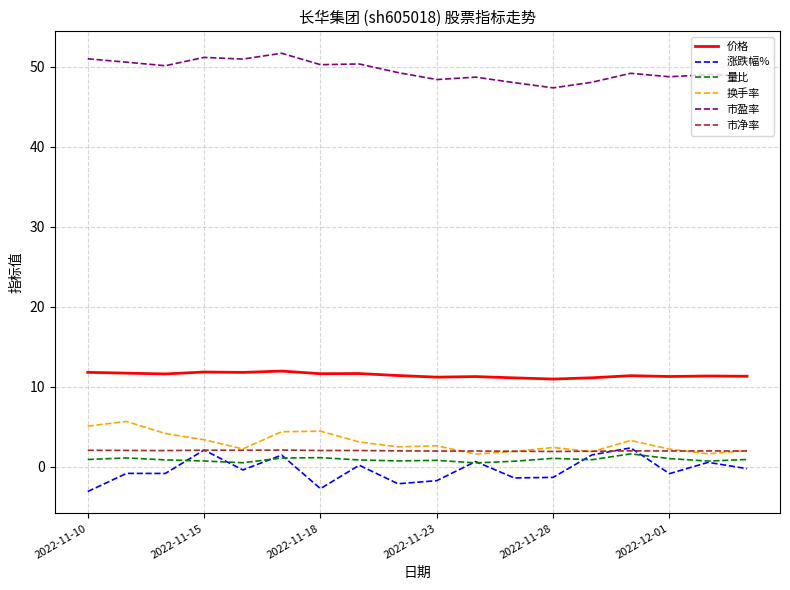

What are all the series names shown in the legend?

价格, 涨跌幅%, 量比, 换手率, 市盈率, 市净率